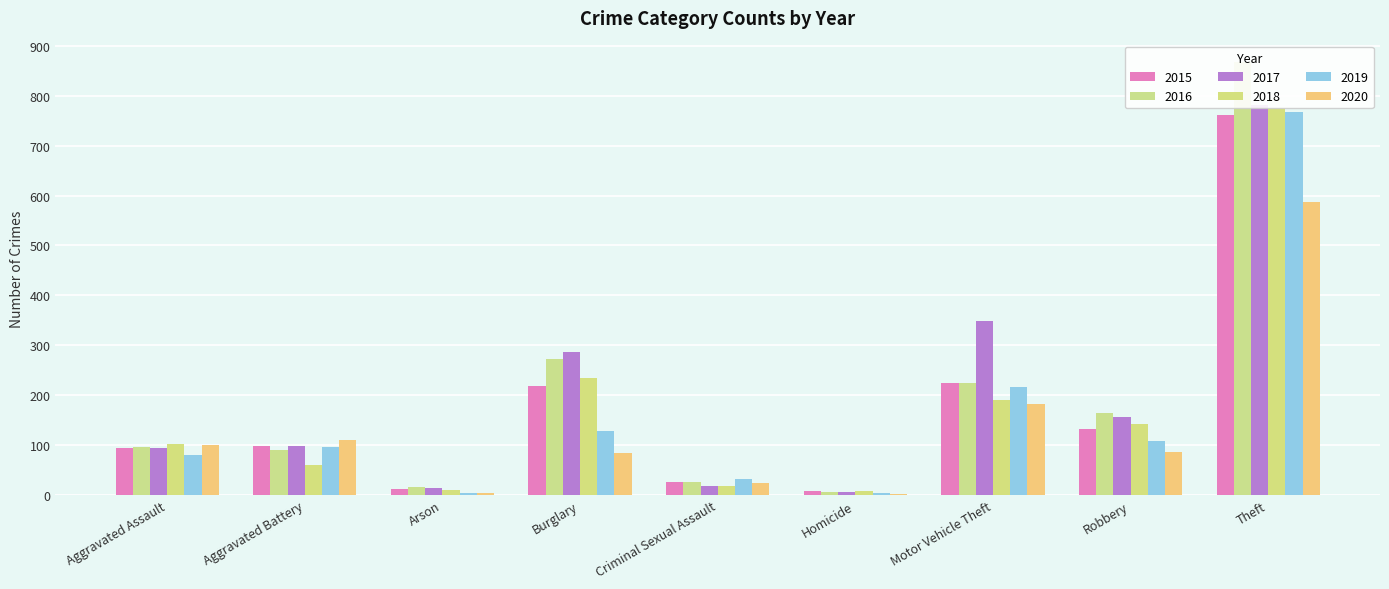

Which label corresponds to the largest value in the chart?

Theft